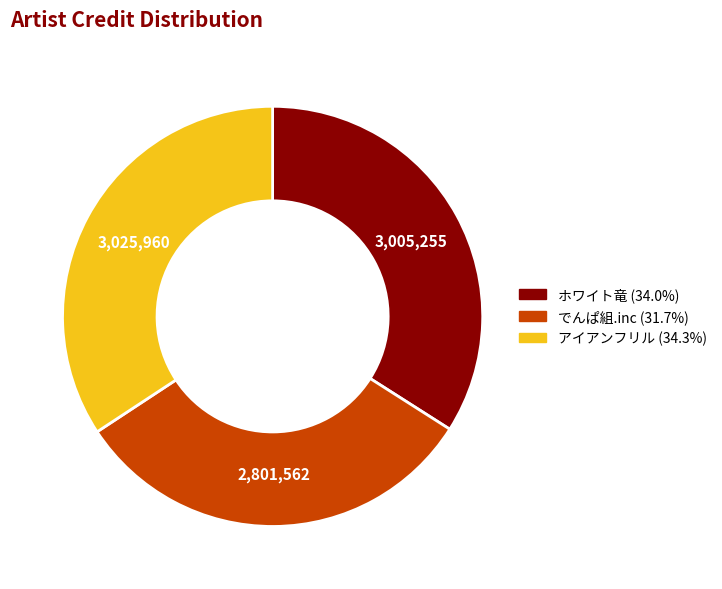

Do アイアンフリル and でんぱ組.inc together represent more than half of the pie?

Yes